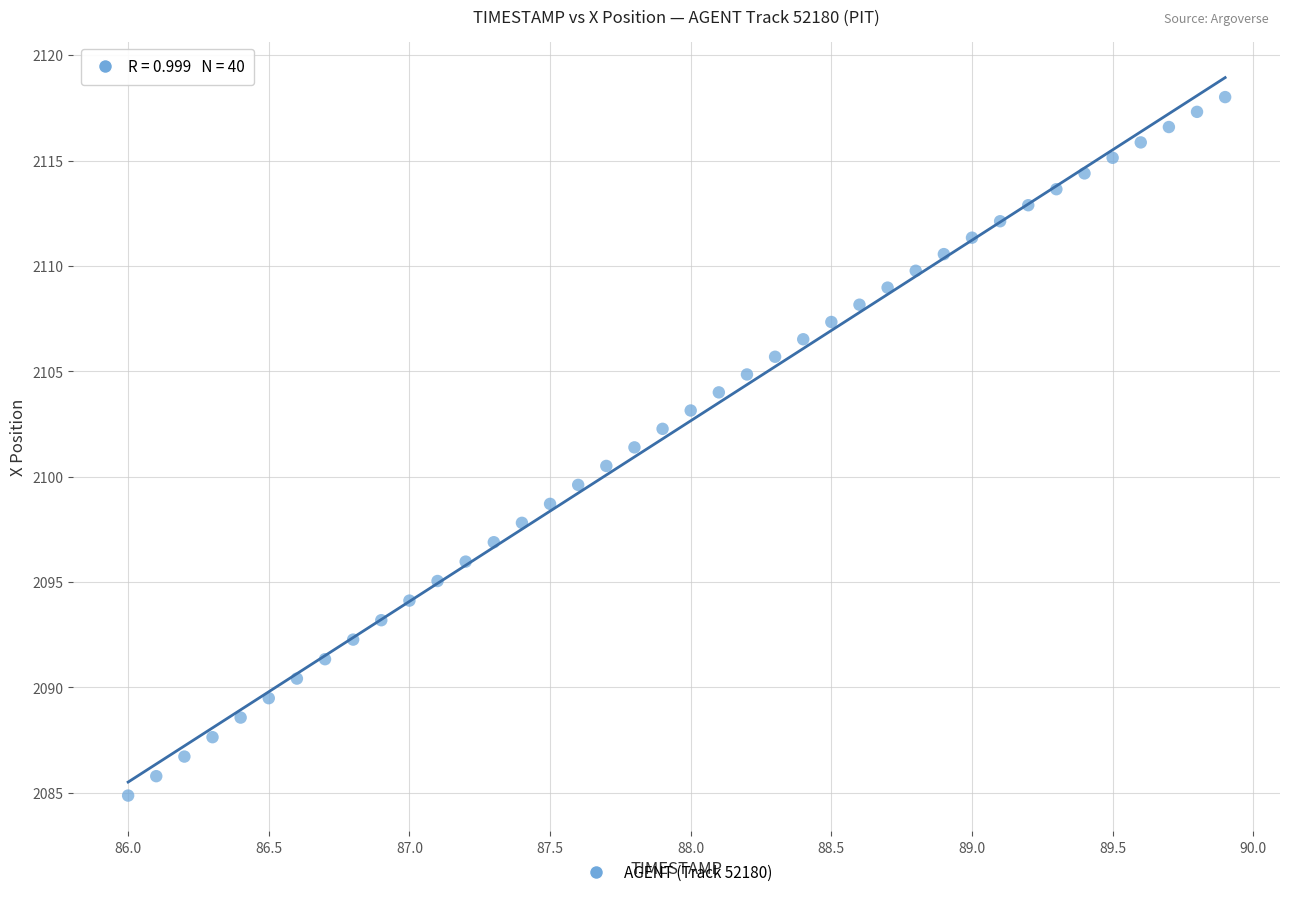

What is the range of Y values (max minus min)?

33.1